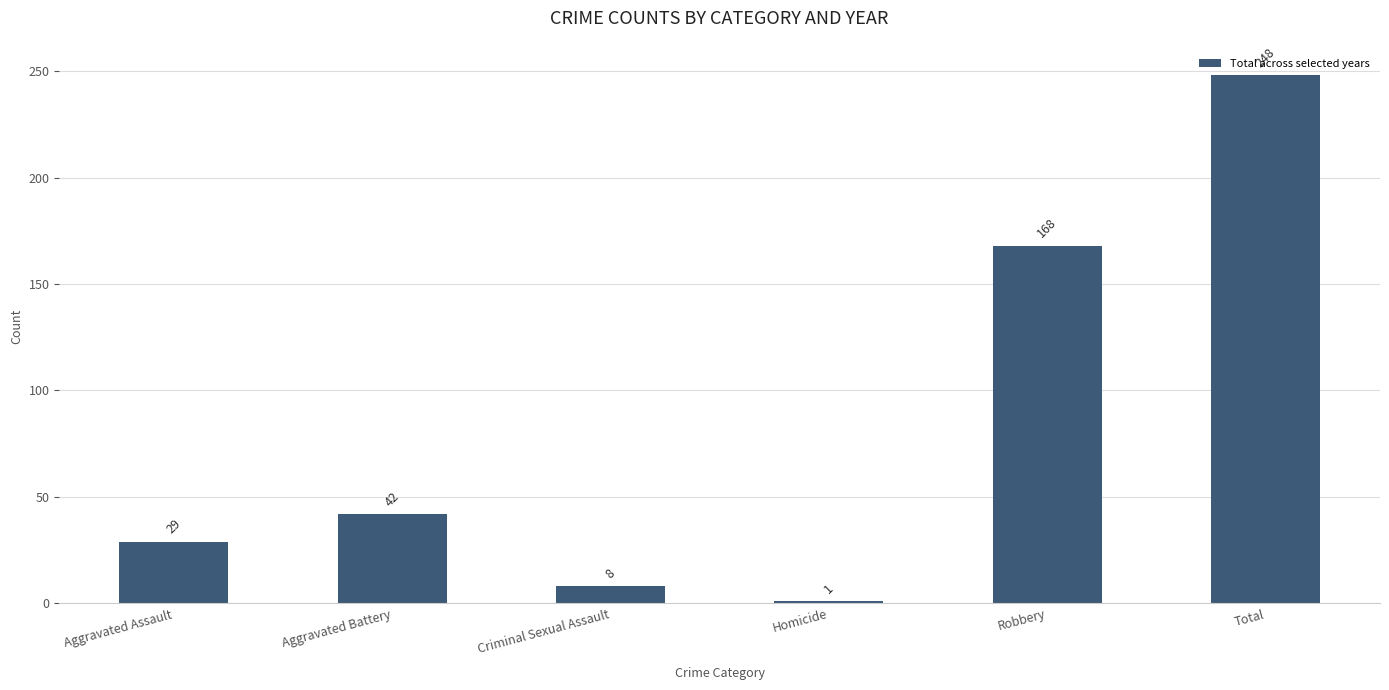

What is the difference between the maximum and second lowest values?

240